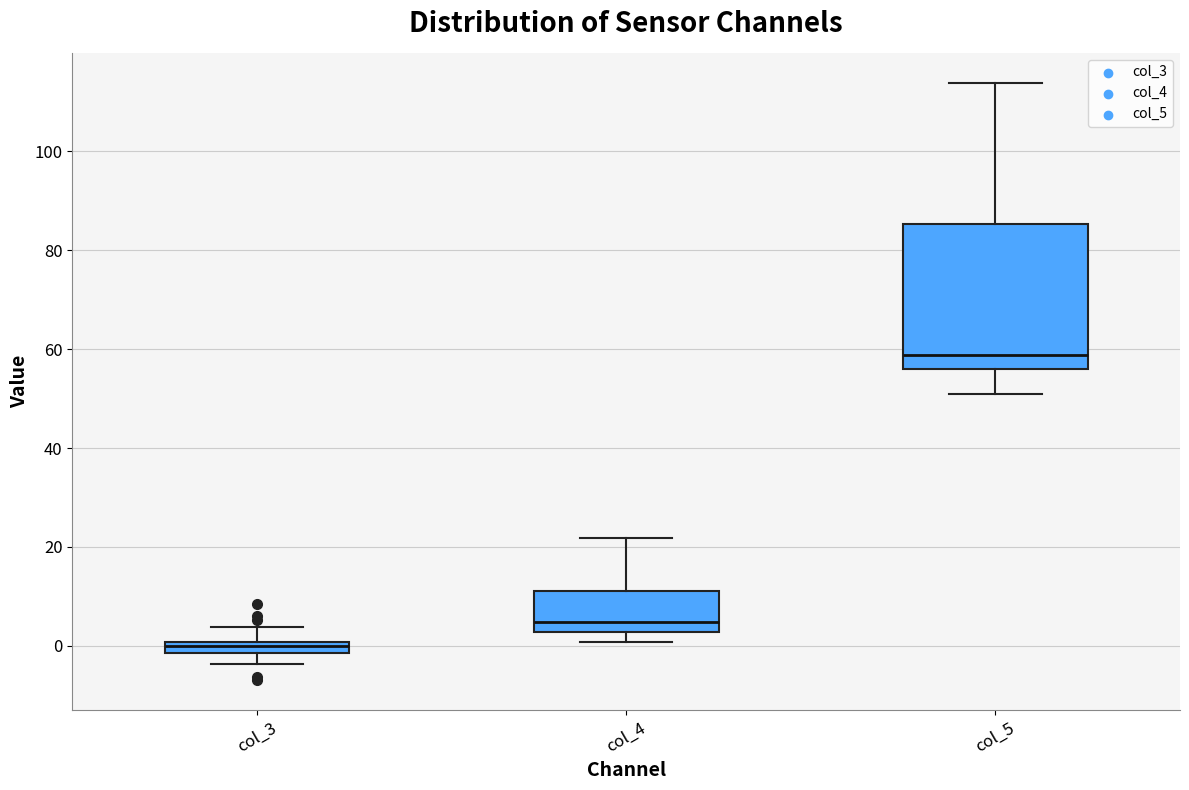

Which box's median line is the highest?

col_5